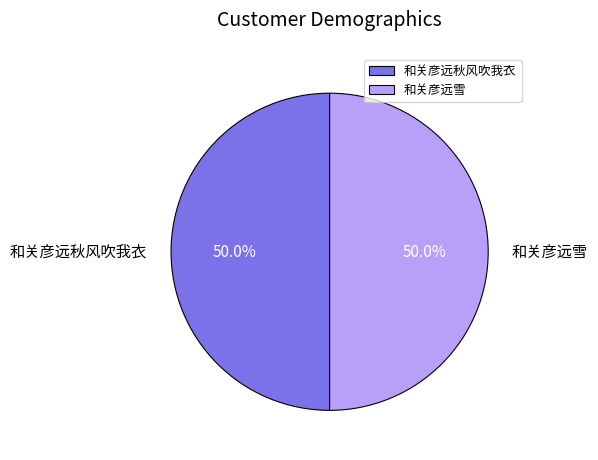

Approximately how many times larger is the value at 和关彦远秋风吹我衣 compared to 和关彦远雪?

1.0